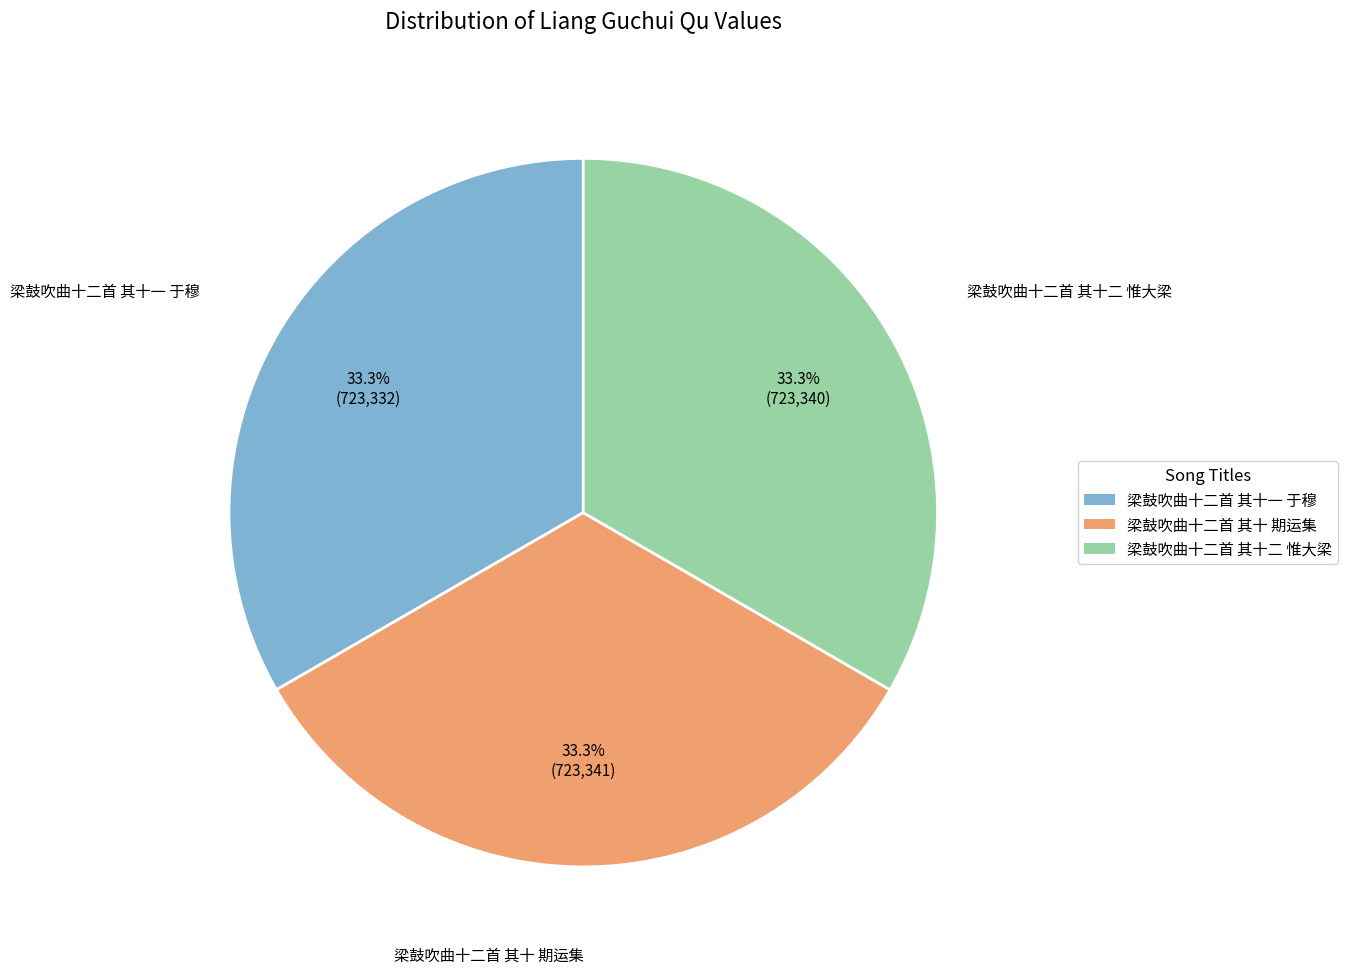

Does any single category account for the majority?

No